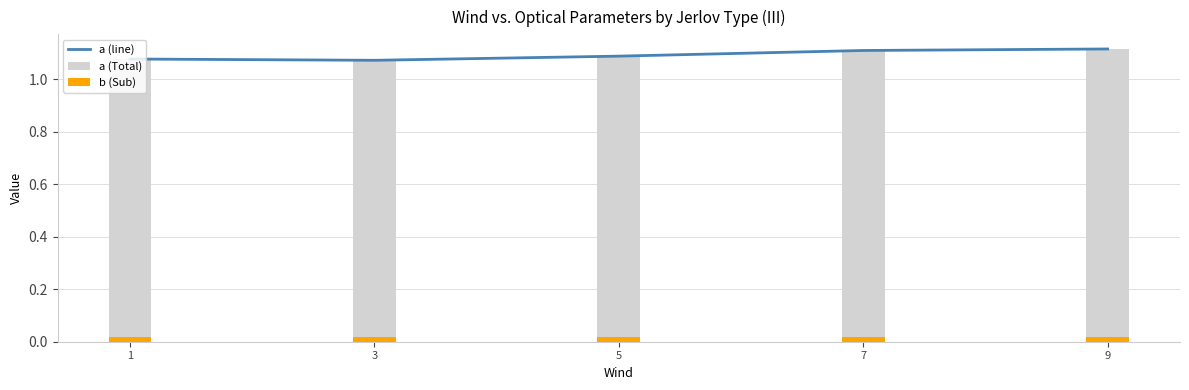

What are all the series names shown in the legend?

a (line), a (Total), b (Sub)